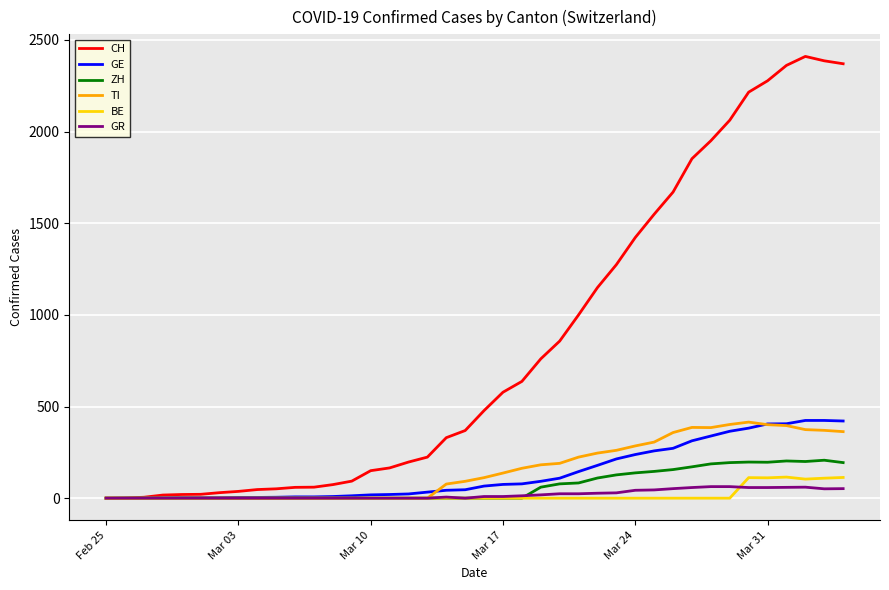

What is the maximum value for CH?

2410